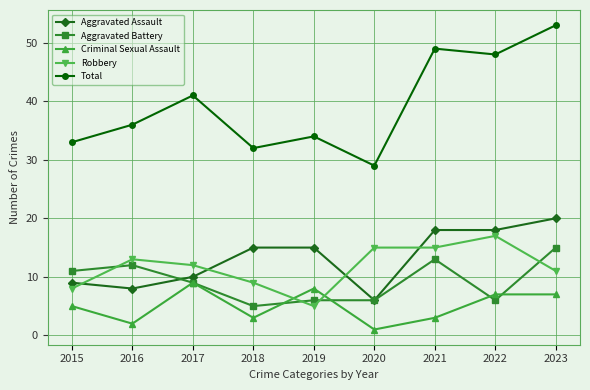

The Aggravated Battery series shows 6 at 2020. True or false?

True